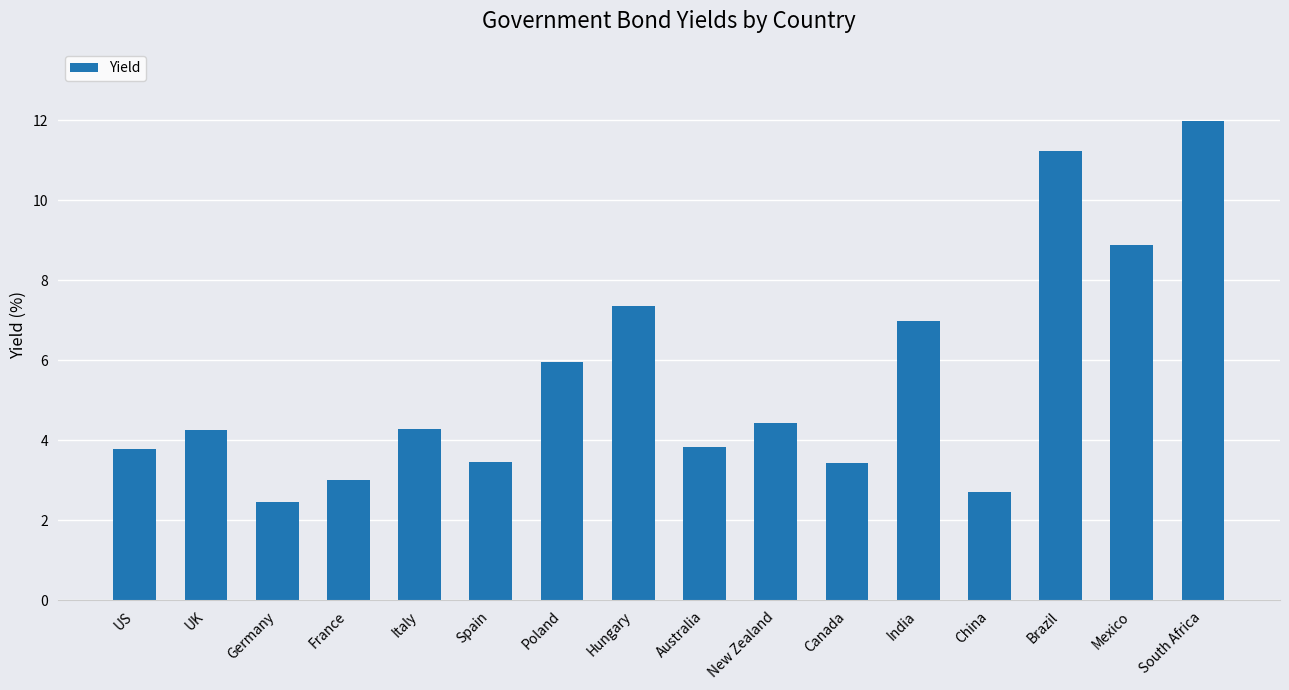

What is the maximum value shown in the chart?

12.0